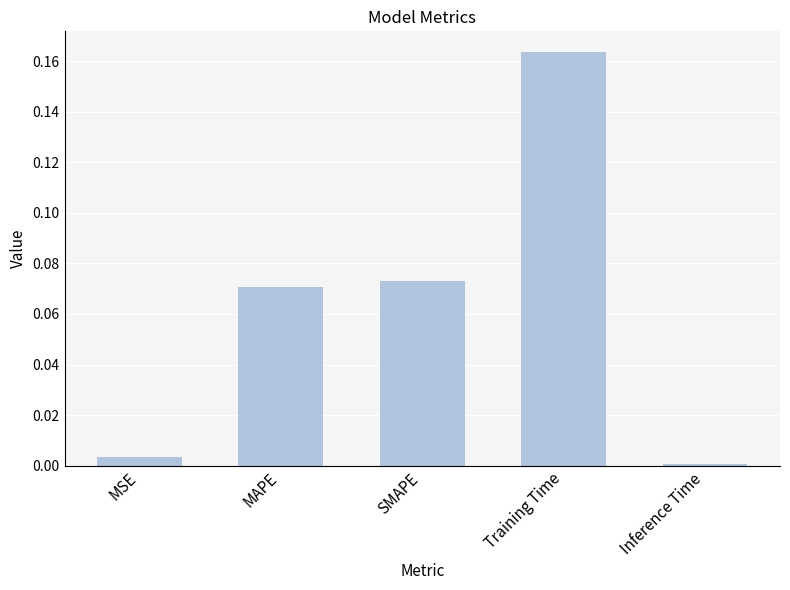

Does the chart contain stacked bars?

No